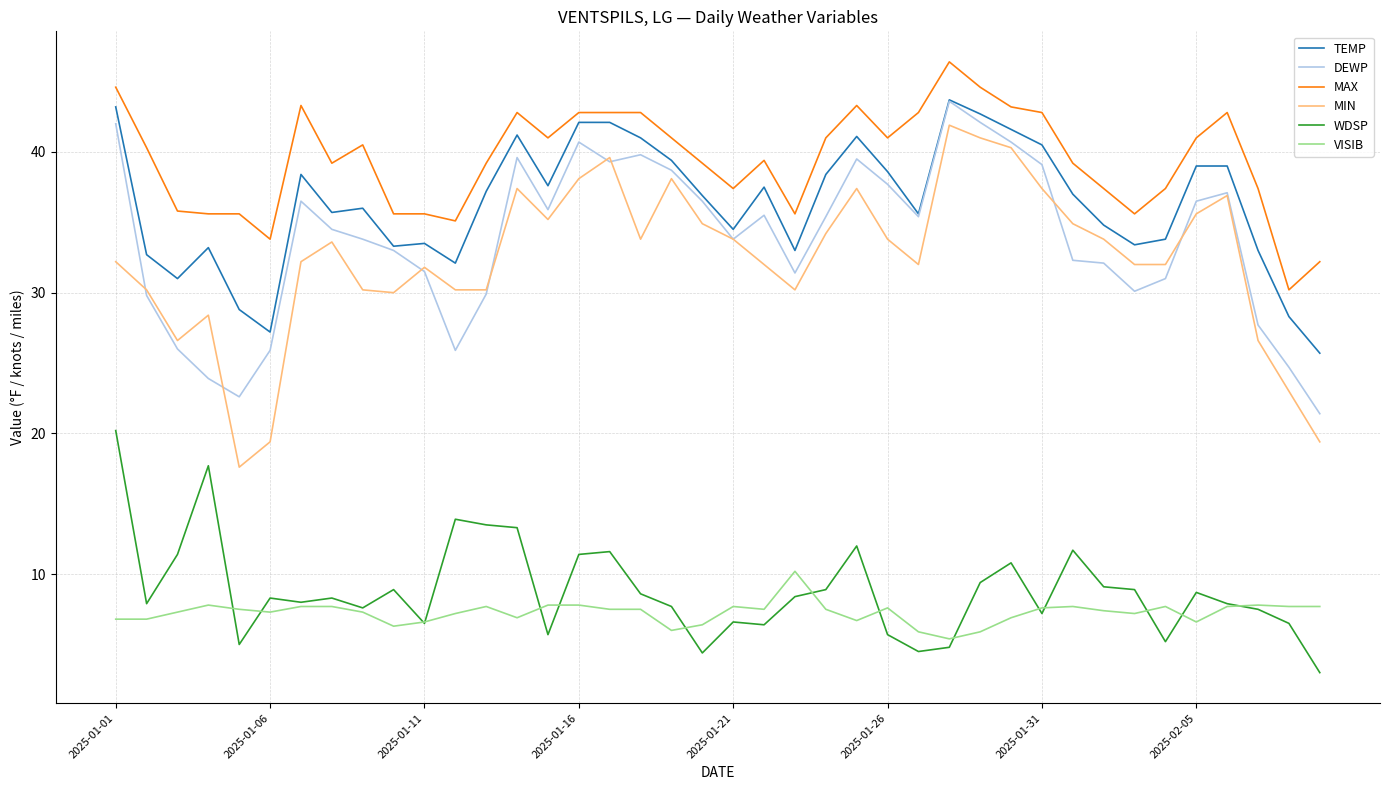

True or false: DEWP and VISIB cross at least once.

False